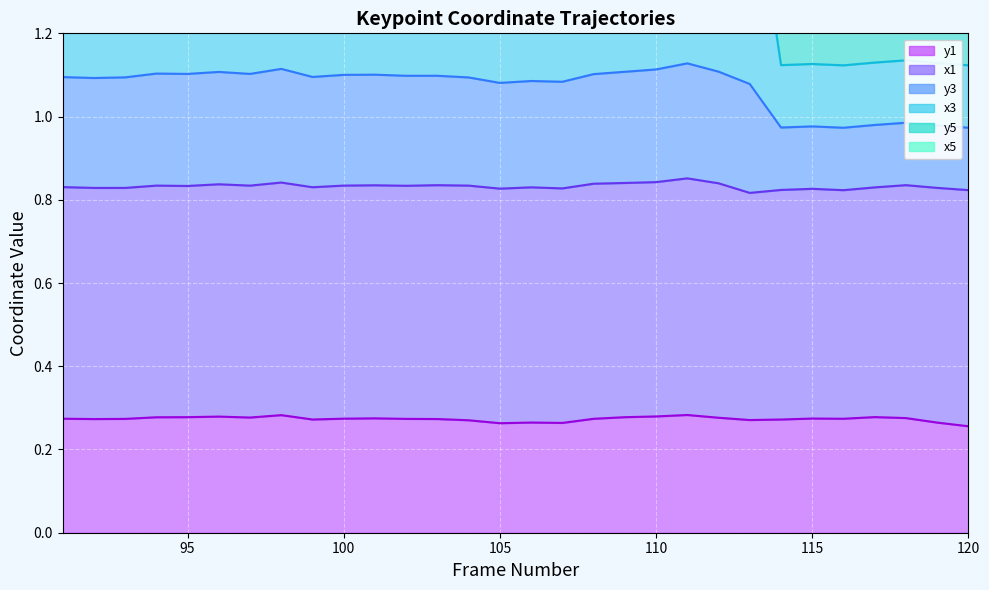

Is the value of y3_line at 10 greater than the value of x1_line at 17?

Yes